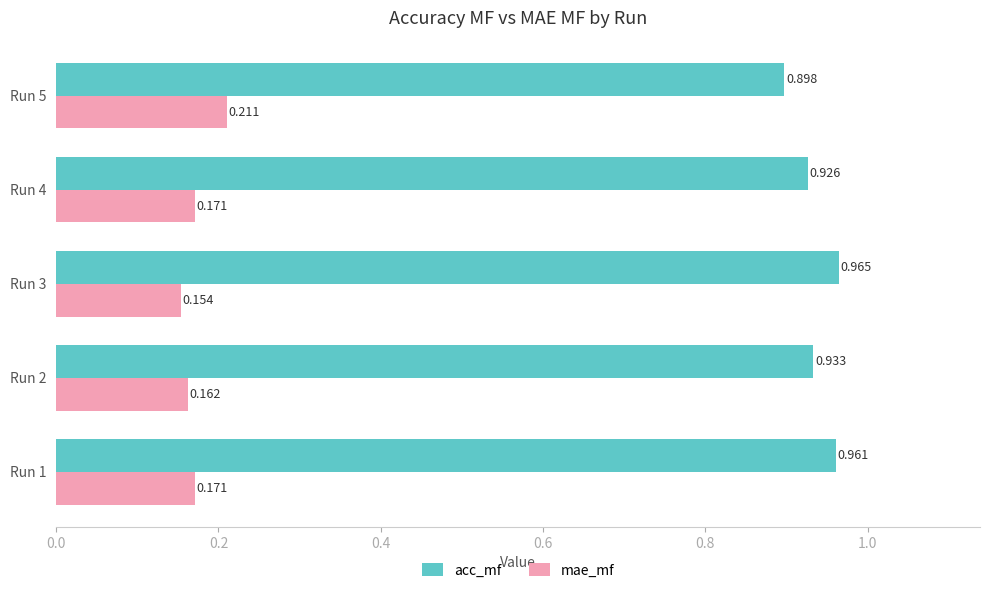

Which series has the widest spread of values?

acc_mf